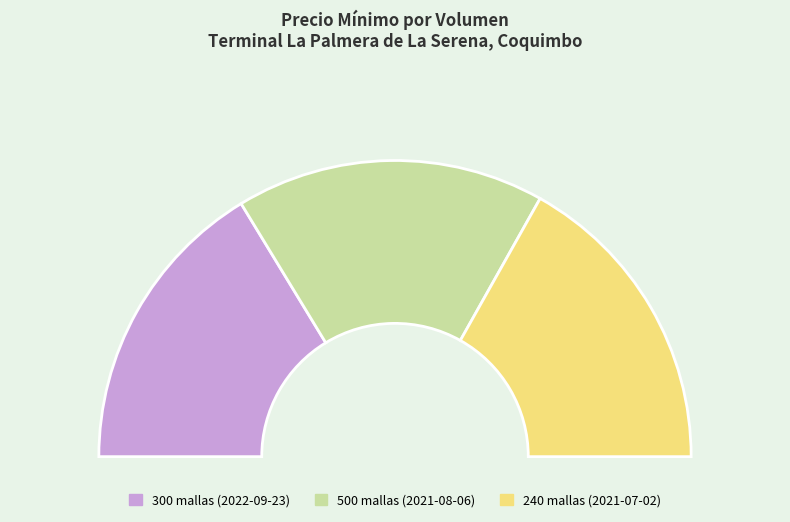

What portion of the pie excludes 2022-09-23 (300)?

71.2%